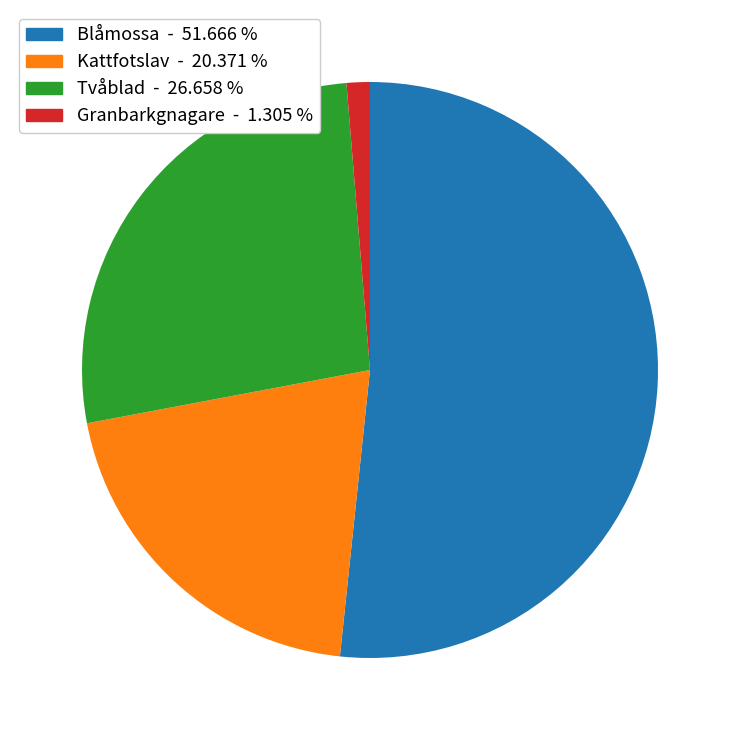

Is there any slice that represents more than half of the pie?

Yes